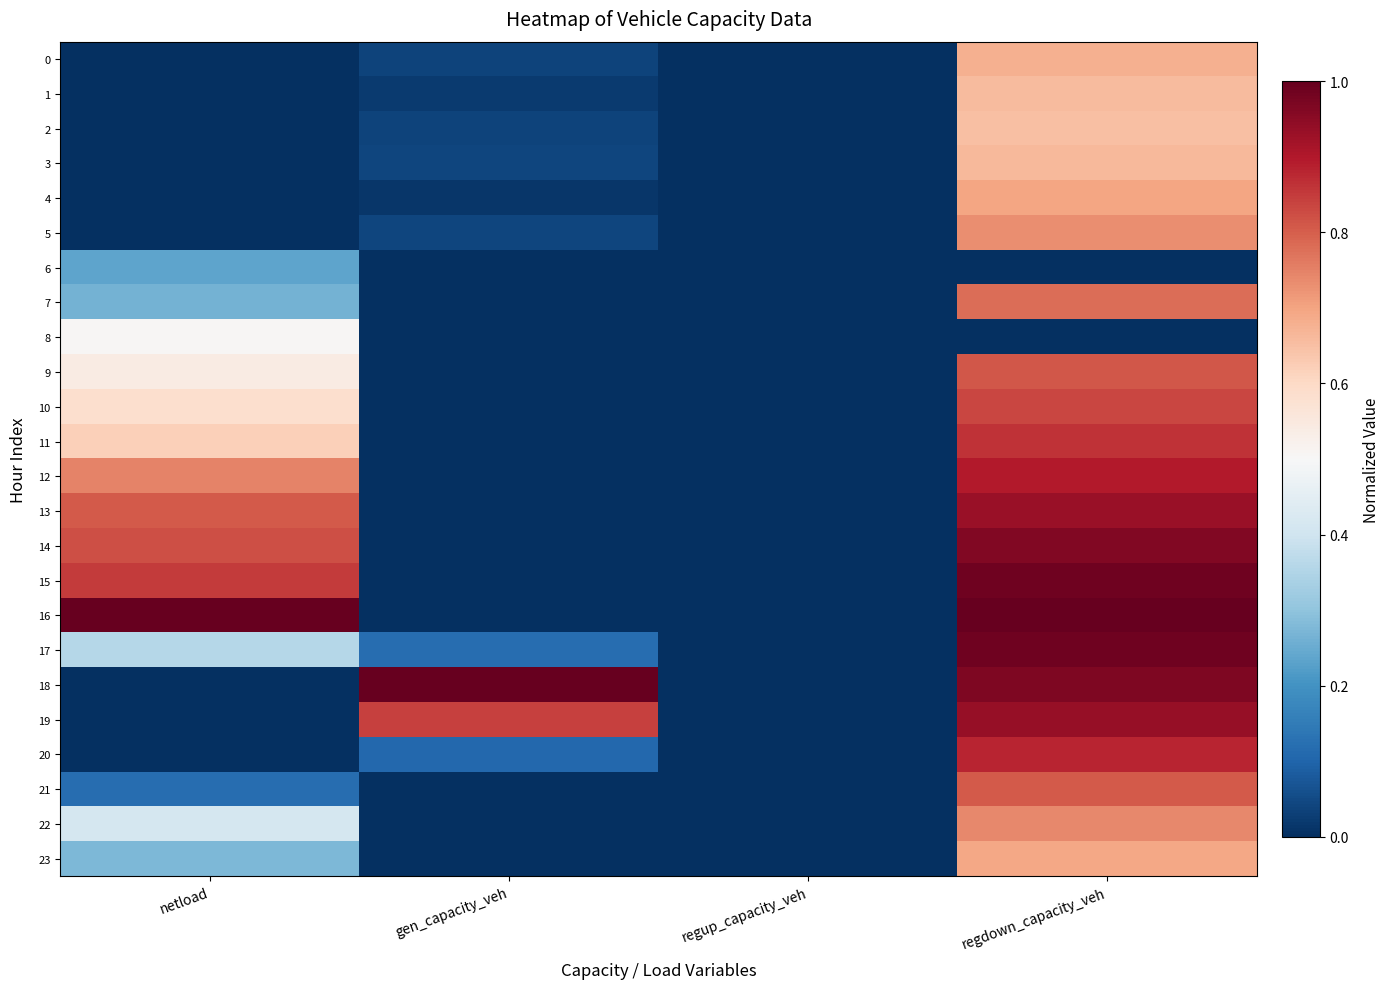

What is the difference between the highest and lowest values at regdown_capacity_veh?

1.0